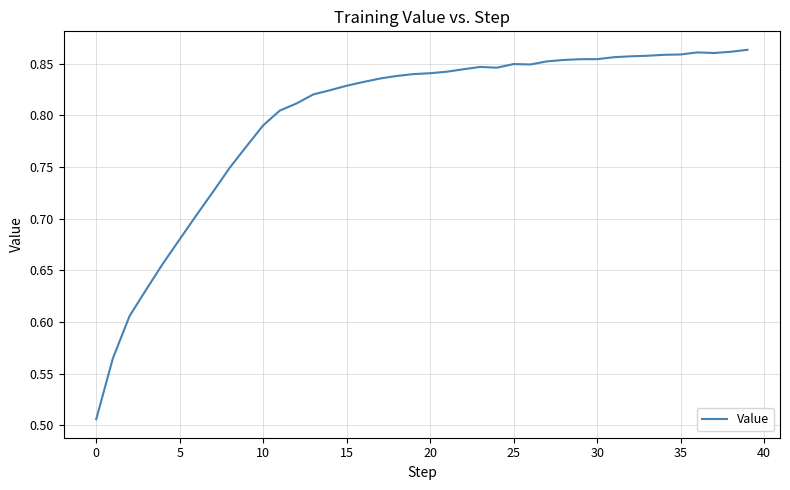

True or false: there are more than 1 points higher than both neighbors.

True